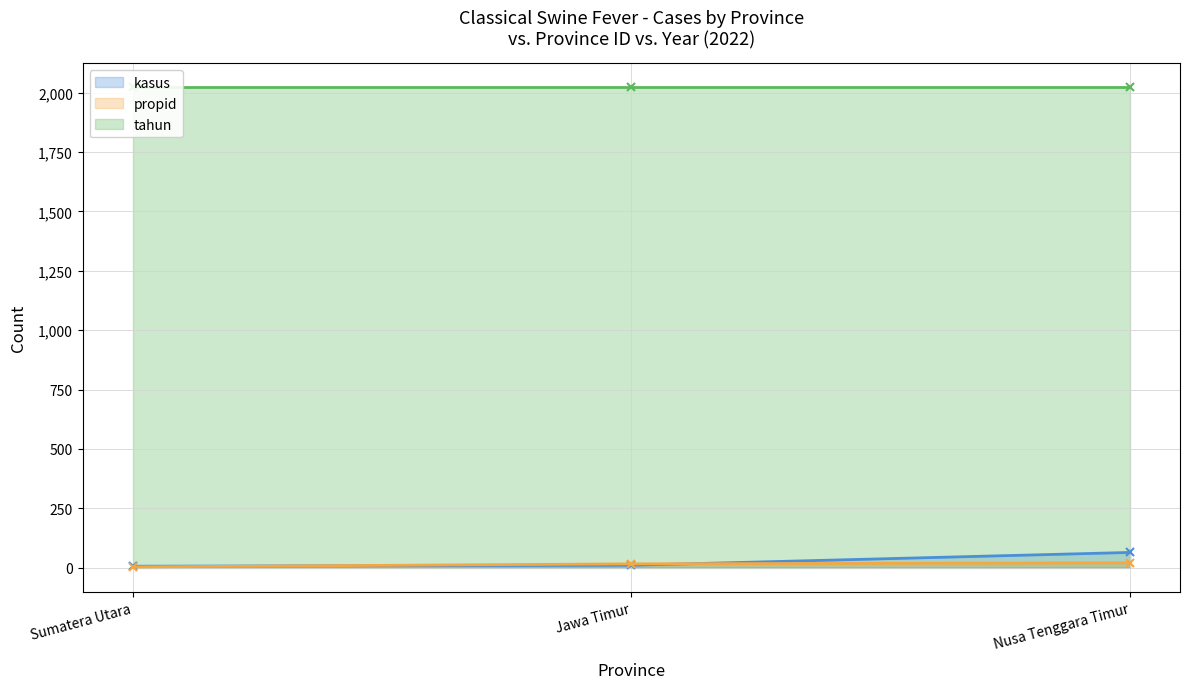

What is the minimum value for kasus?

6